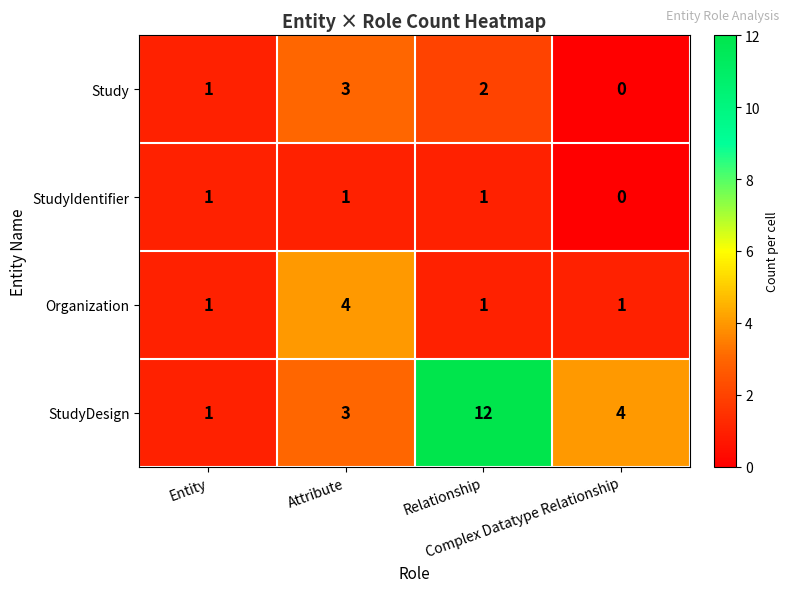

Which series has the largest total across all categories?

StudyDesign